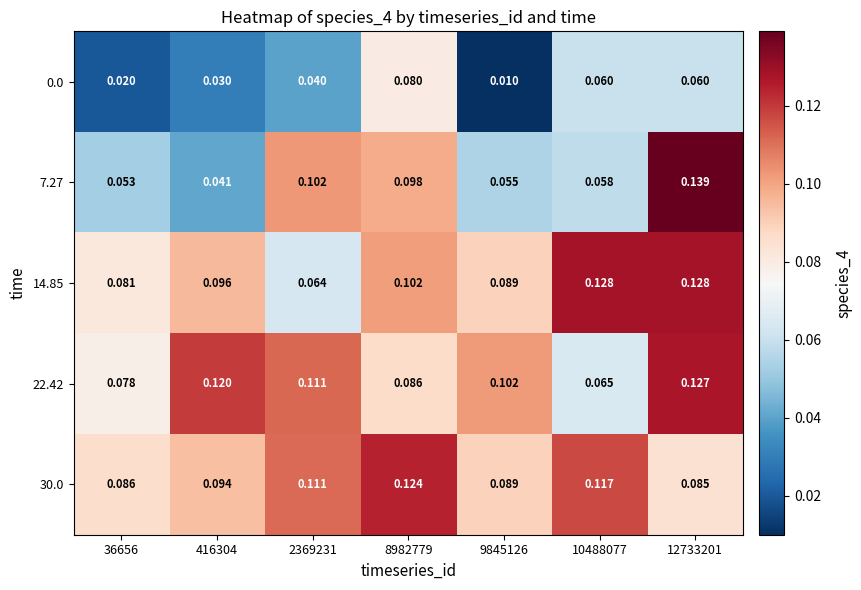

Is the value of 30.0 at 10488077 greater than the value of 14.85 at 10488077?

No